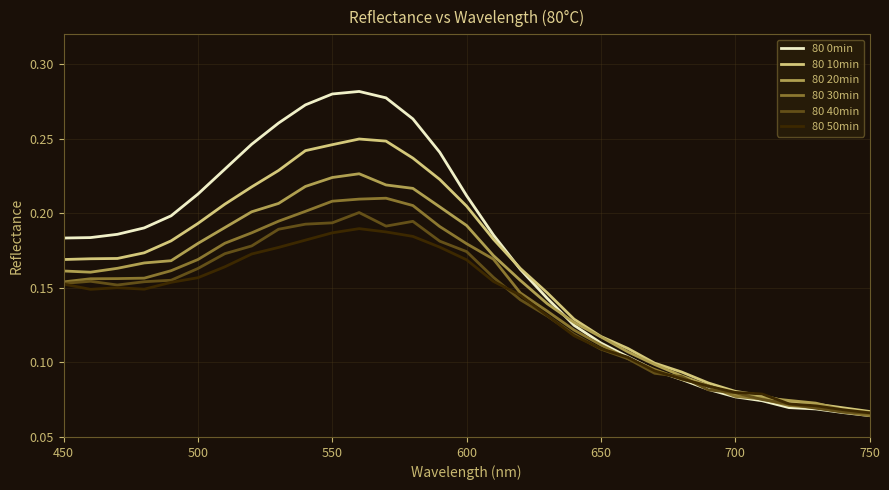

Which series has the largest range (max minus min)?

80 0min